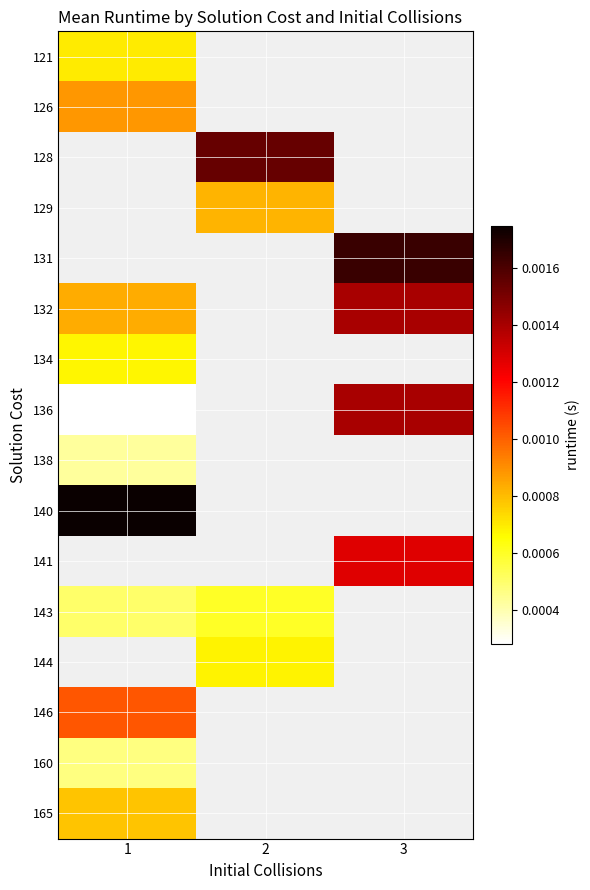

Is it true that 136 equals 0.0 at 3?

False